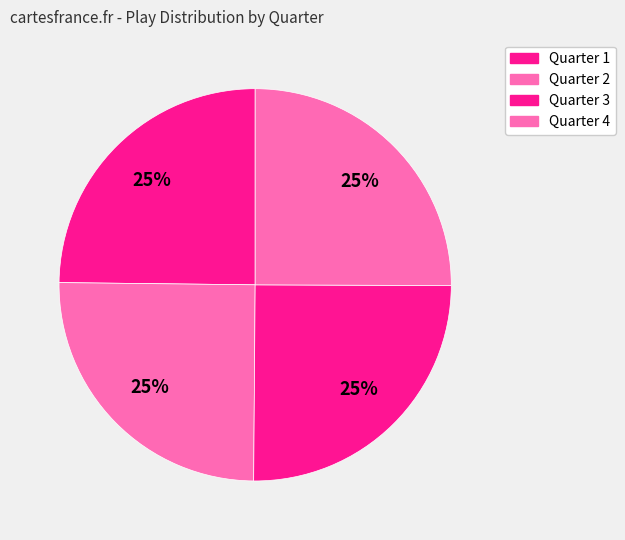

How many slices are in this pie chart?

4